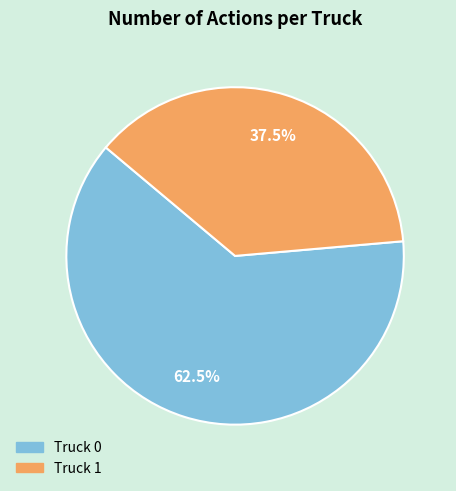

To the nearest percent, what is the combined percentage of Truck 0 and Truck 1?

100%